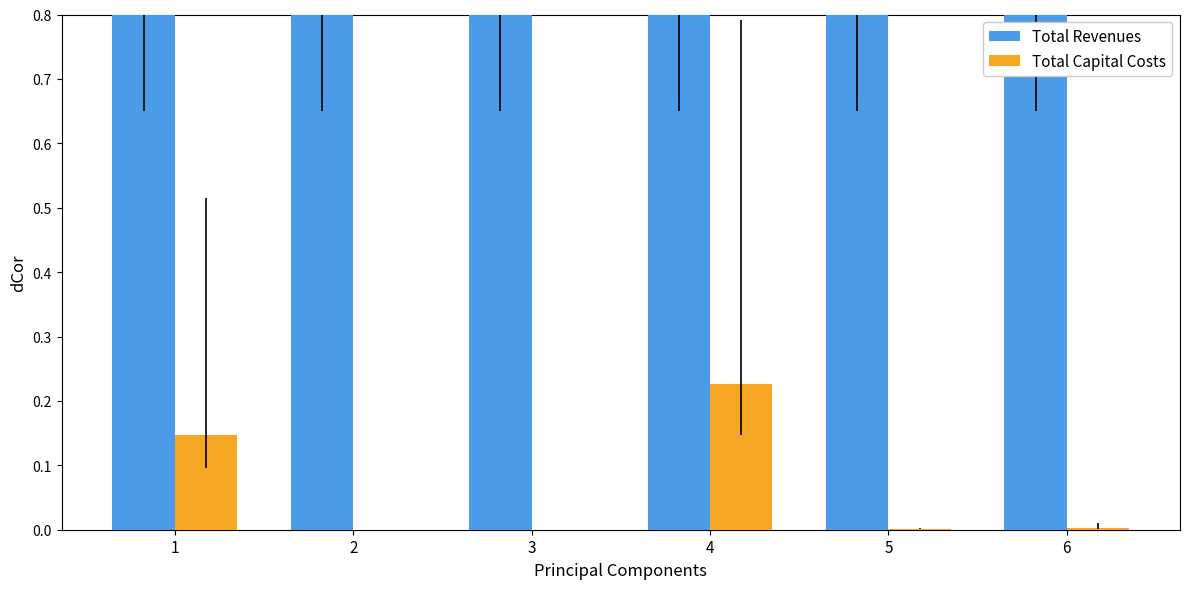

Which category has the highest value in the Total Capital Costs series?

4